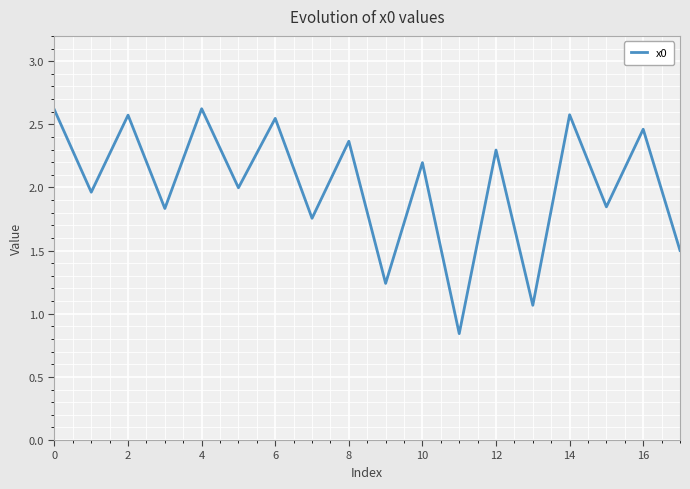

What is the maximum value shown in the chart?

2.6